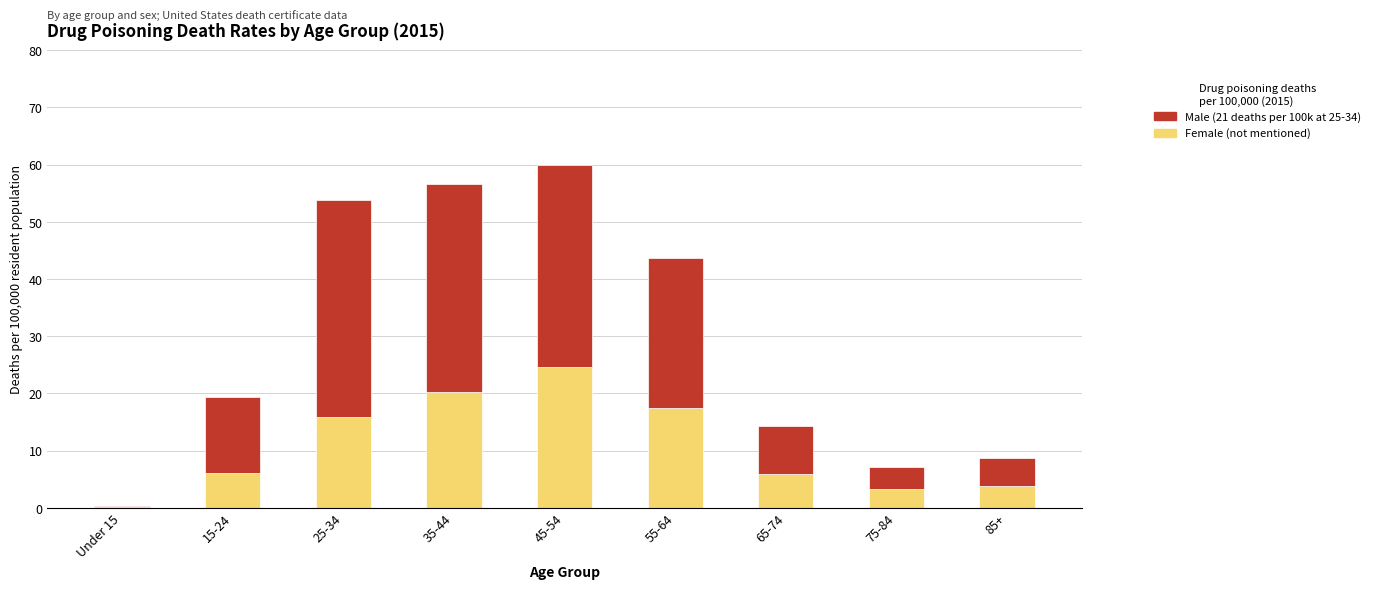

At which category is the sum across all series the highest?

45-54